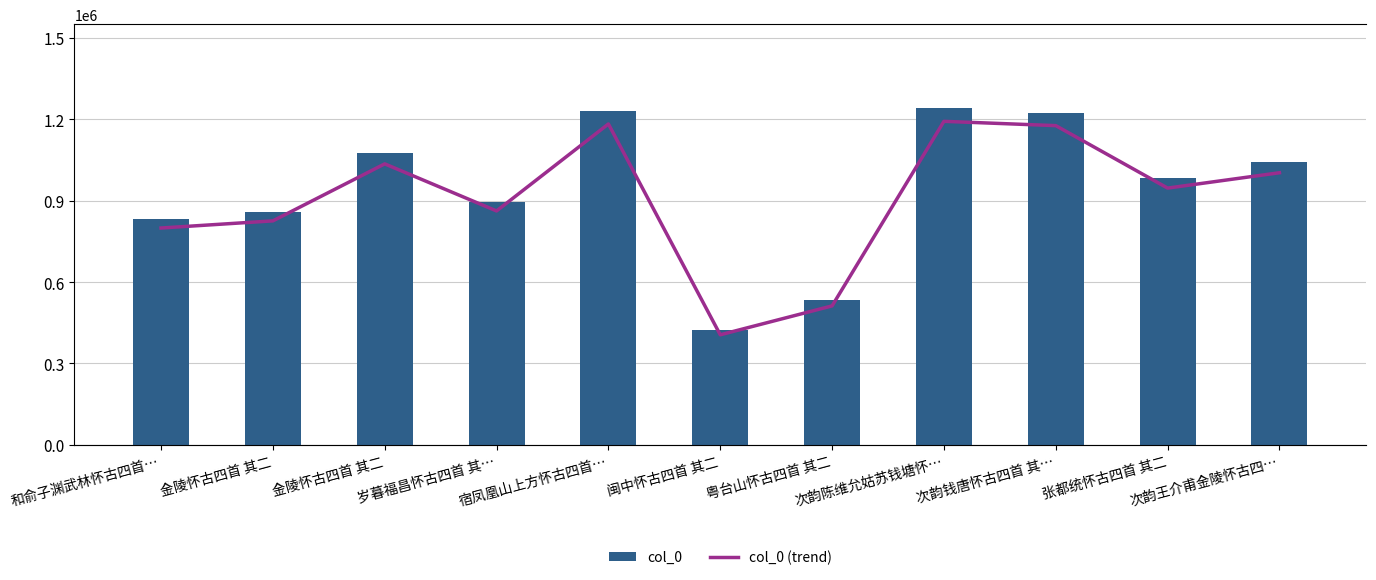

What is the label of the 4th bar from the left?

岁暮福昌怀古四首 其…